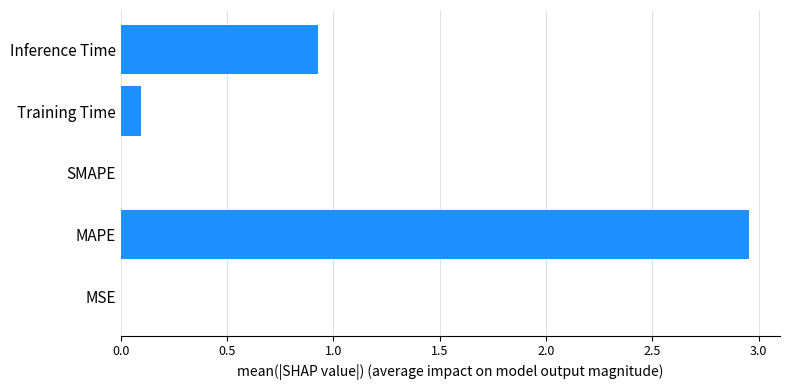

Which has a higher value, MAPE or Inference Time?

MAPE